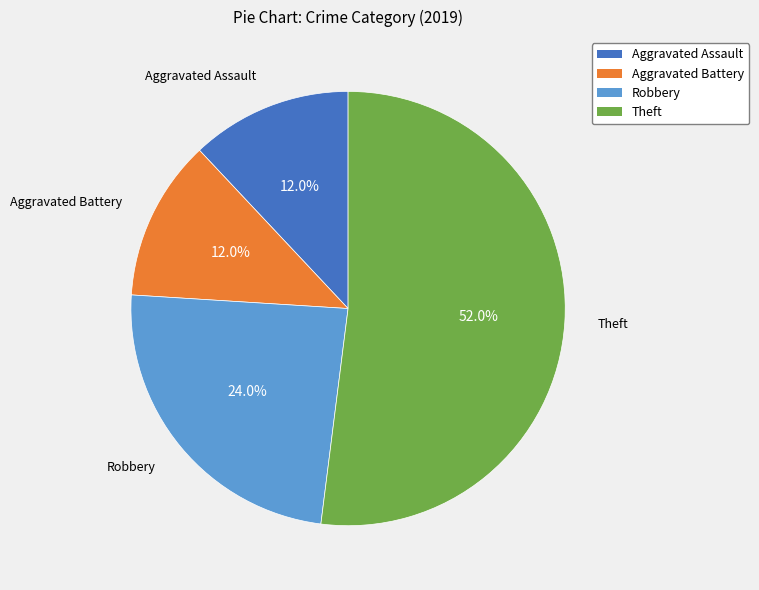

True or false: Robbery accounts for 24% of the total.

True